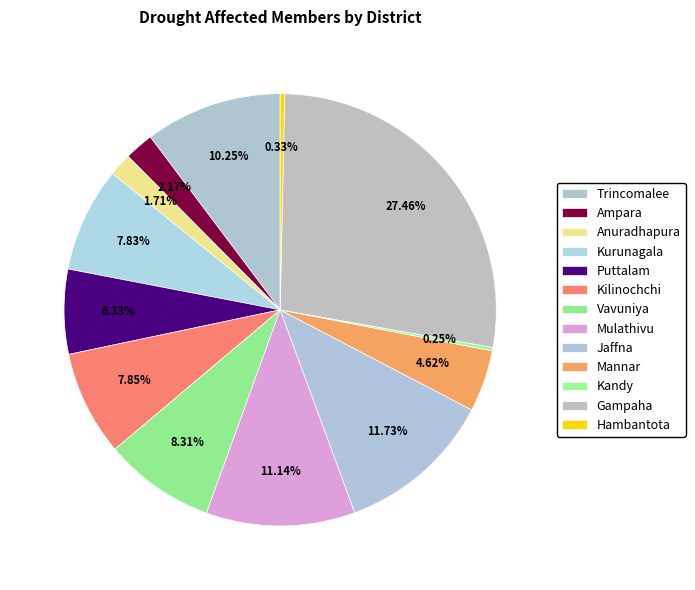

Count the number of slices in the pie.

13